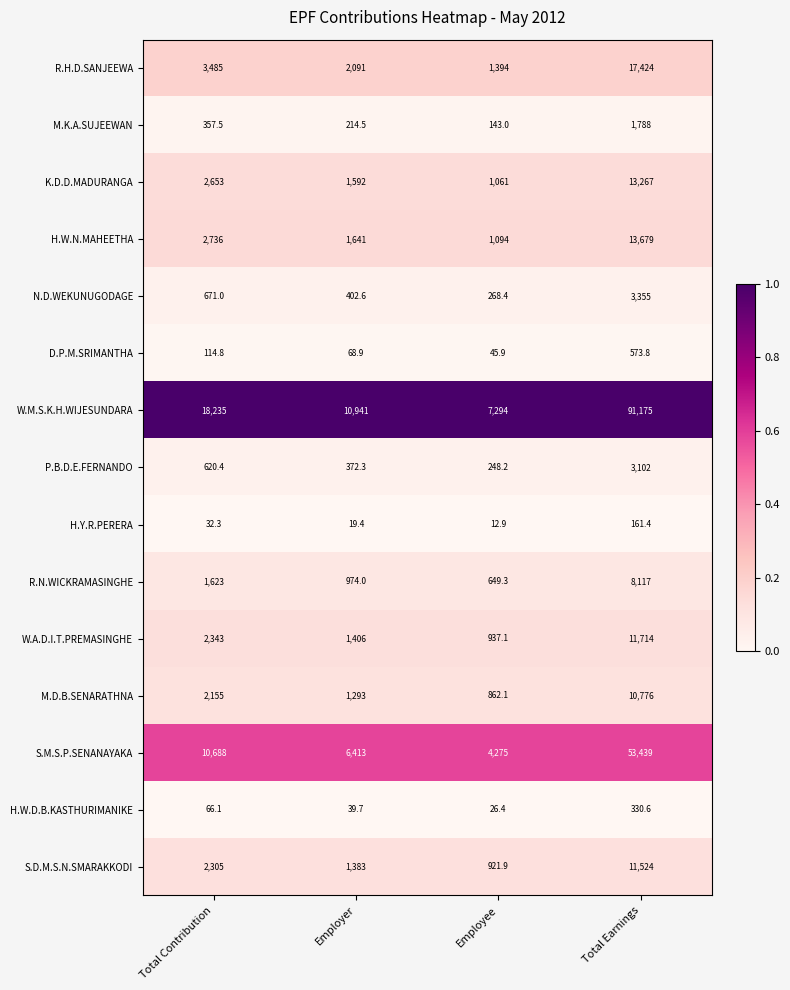

Rank the series by their maximum value, from highest to lowest.

W.M.S.K.H.WIJESUNDARA, S.M.S.P.SENANAYAKA, R.H.D.SANJEEWA, H.W.N.MAHEETHA, K.D.D.MADURANGA, W.A.D.I.T.PREMASINGHE, S.D.M.S.N.SMARAKKODI, M.D.B.SENARATHNA, R.N.WICKRAMASINGHE, N.D.WEKUNUGODAGE, P.B.D.E.FERNANDO, M.K.A.SUJEEWAN, D.P.M.SRIMANTHA, H.W.D.B.KASTHURIMANIKE, H.Y.R.PERERA